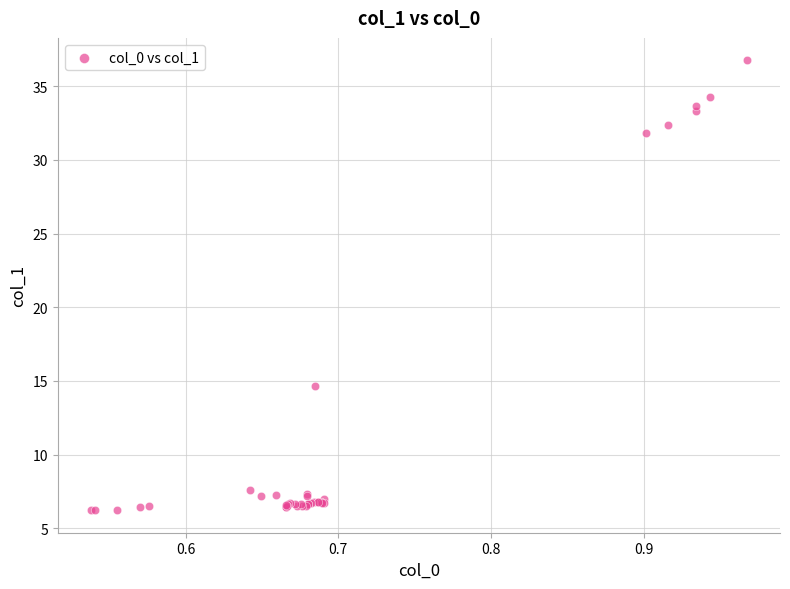

What Y value in the scatter plot is closest to 21?

14.6